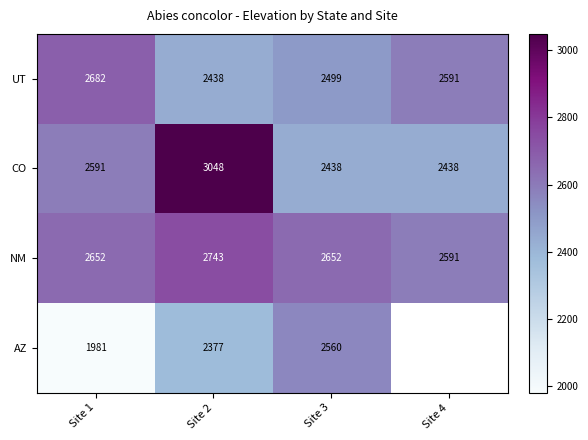

What is the sum of the AZ values at Site 2 and Site 3?

4937